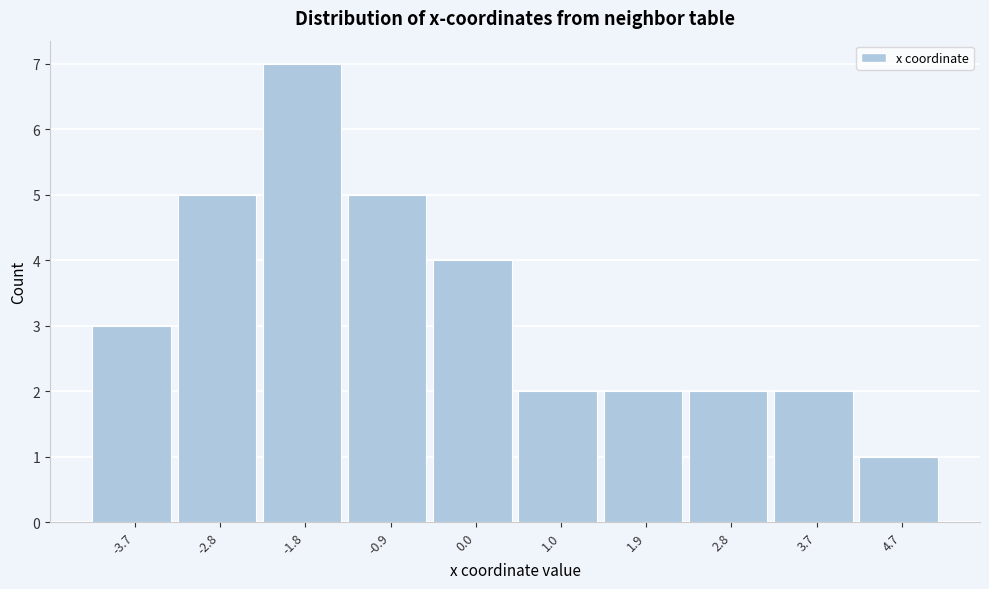

Which range on the x-axis has the tallest bar?

-2.3 to -1.4